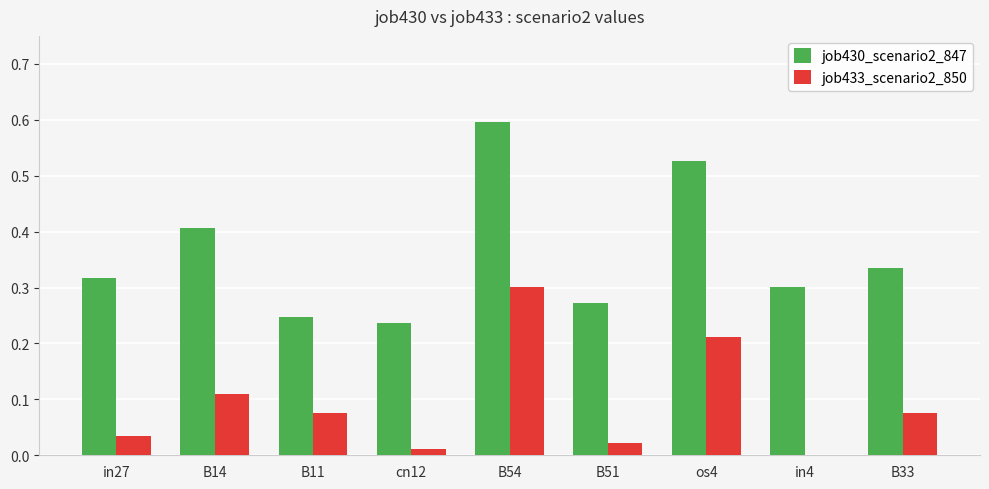

Which series has the largest total across all categories?

job430_scenario2_847